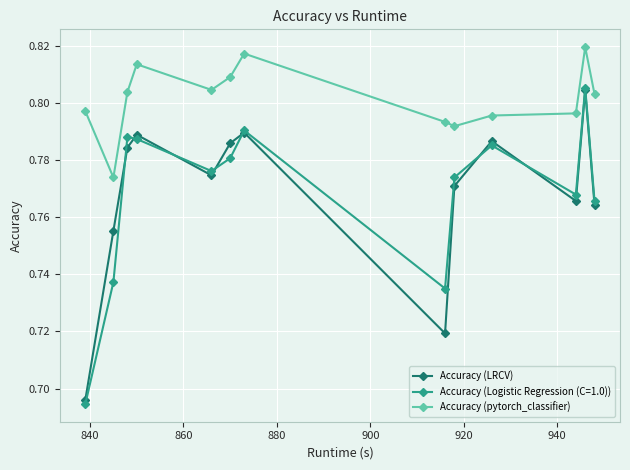

Which series has the largest range (max minus min)?

Accuracy (Logistic Regression (C=1.0))